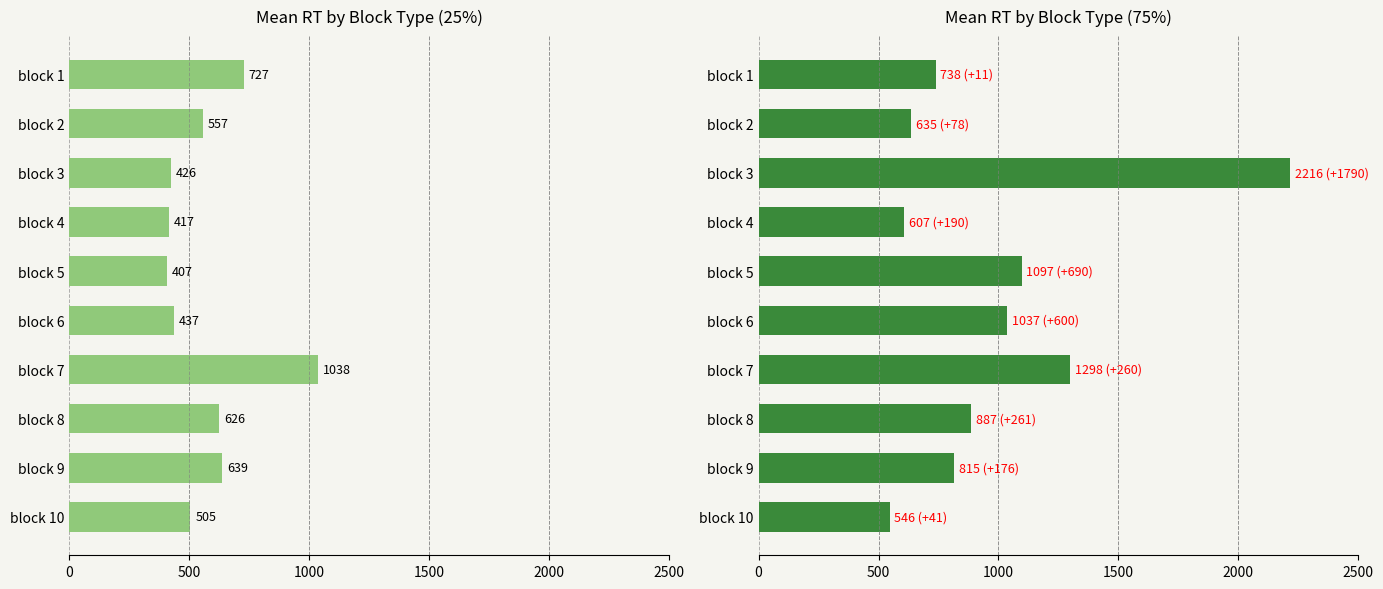

How many bars are there in total?

20